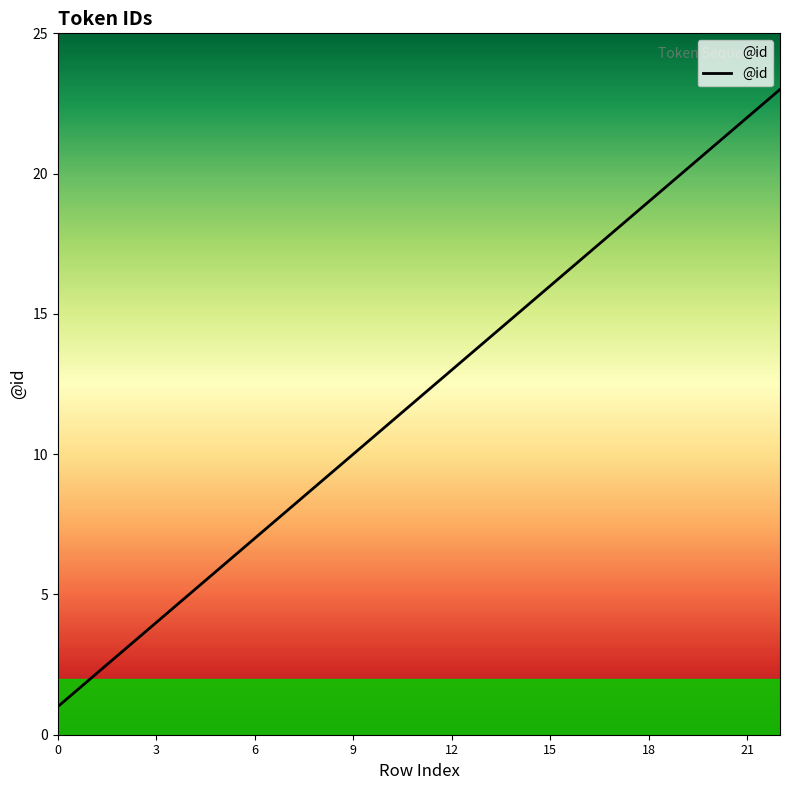

What is the sum of all values?

276